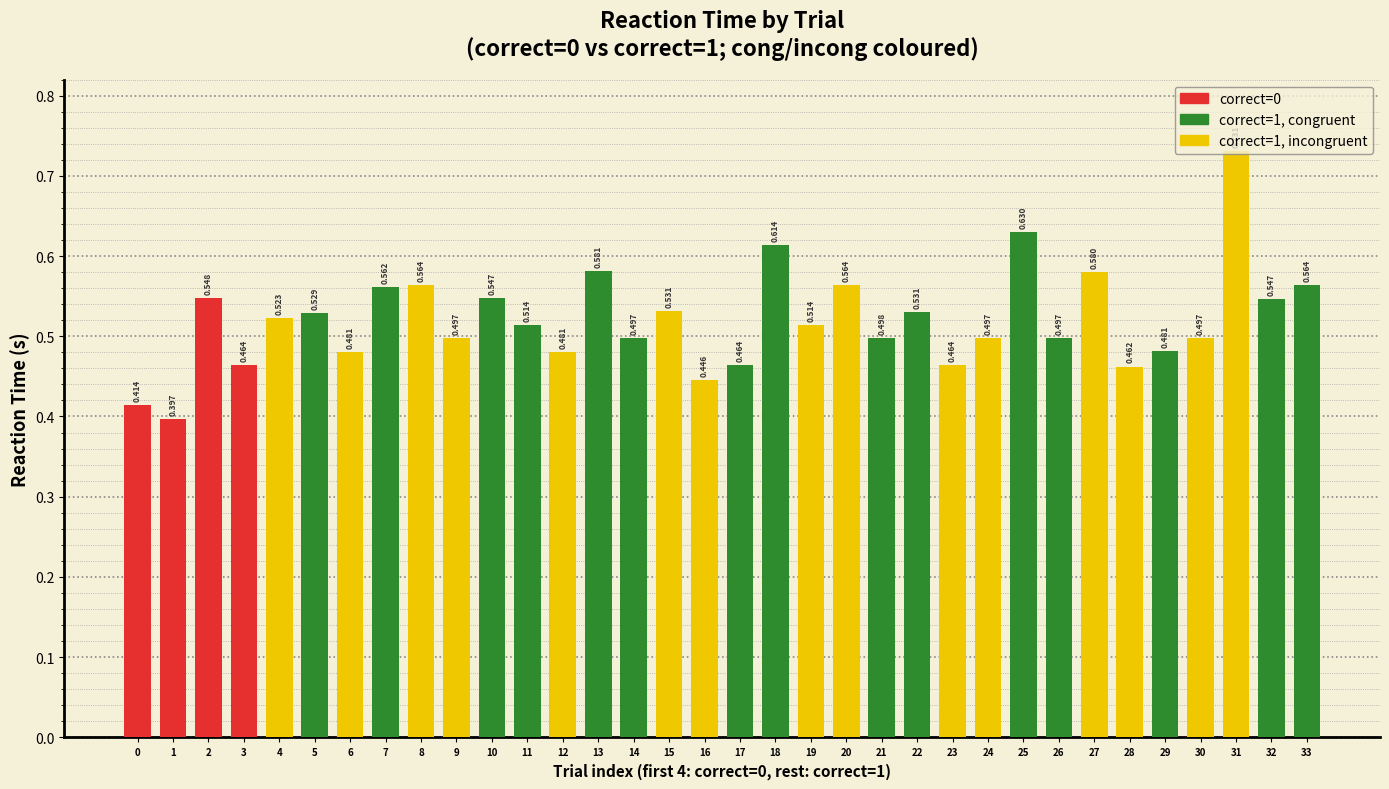

Which label corresponds to the smallest value in the chart?

1